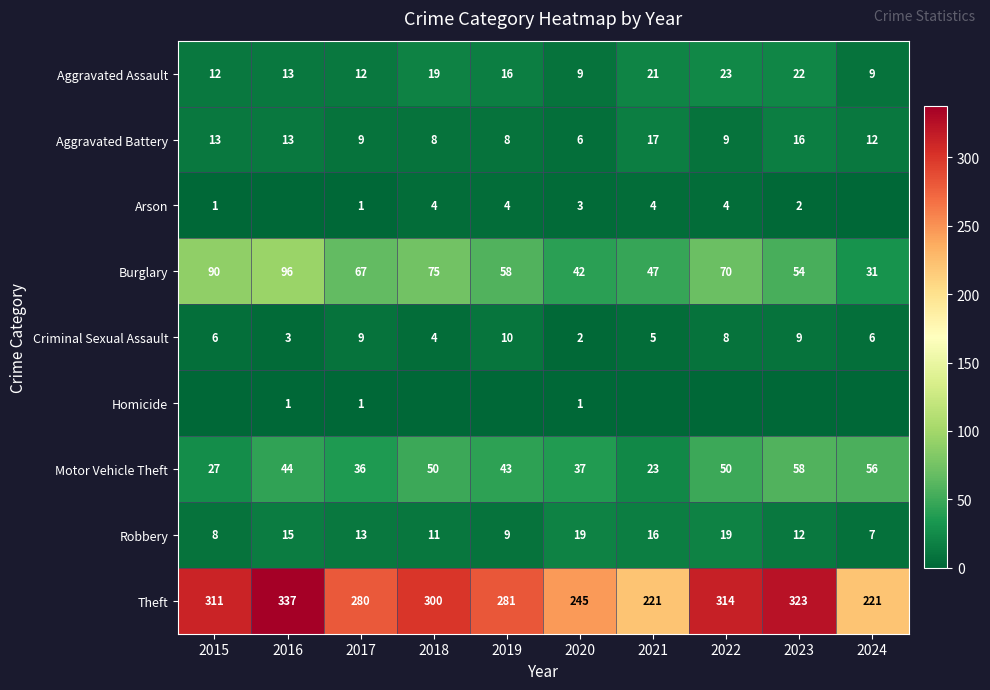

Is the value of Theft at 2016 greater than the value of Aggravated Battery at 2021?

Yes